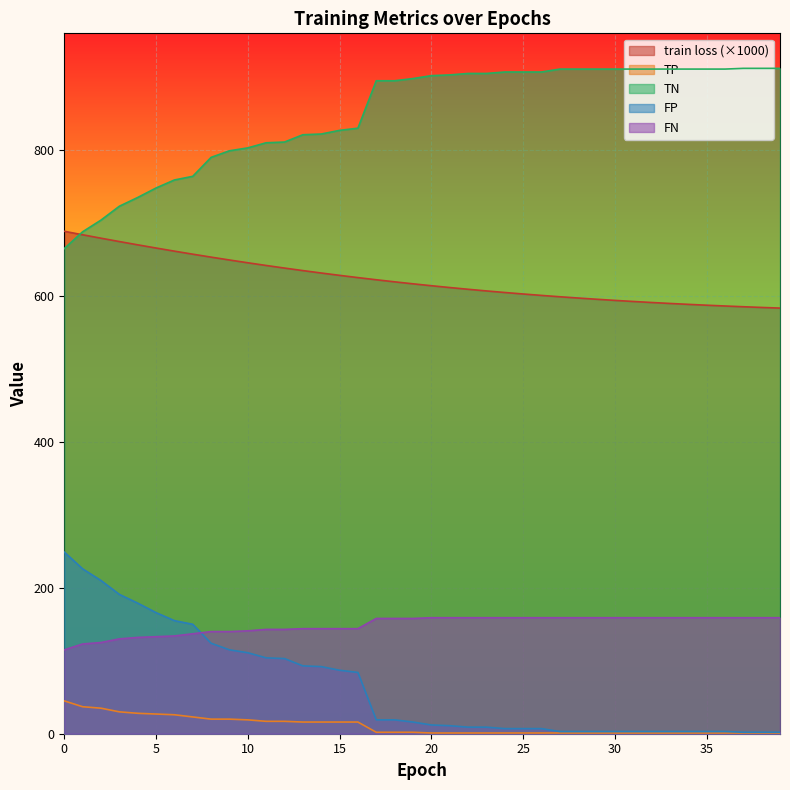

Which series changed the most between 2 and 30?

TN